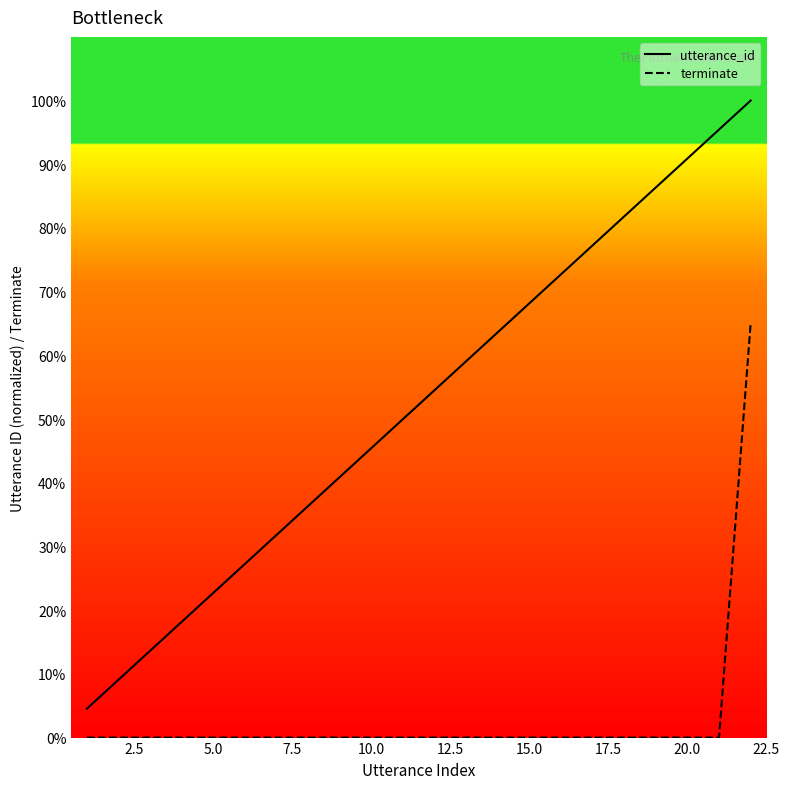

Does the chart have visible grid lines?

No